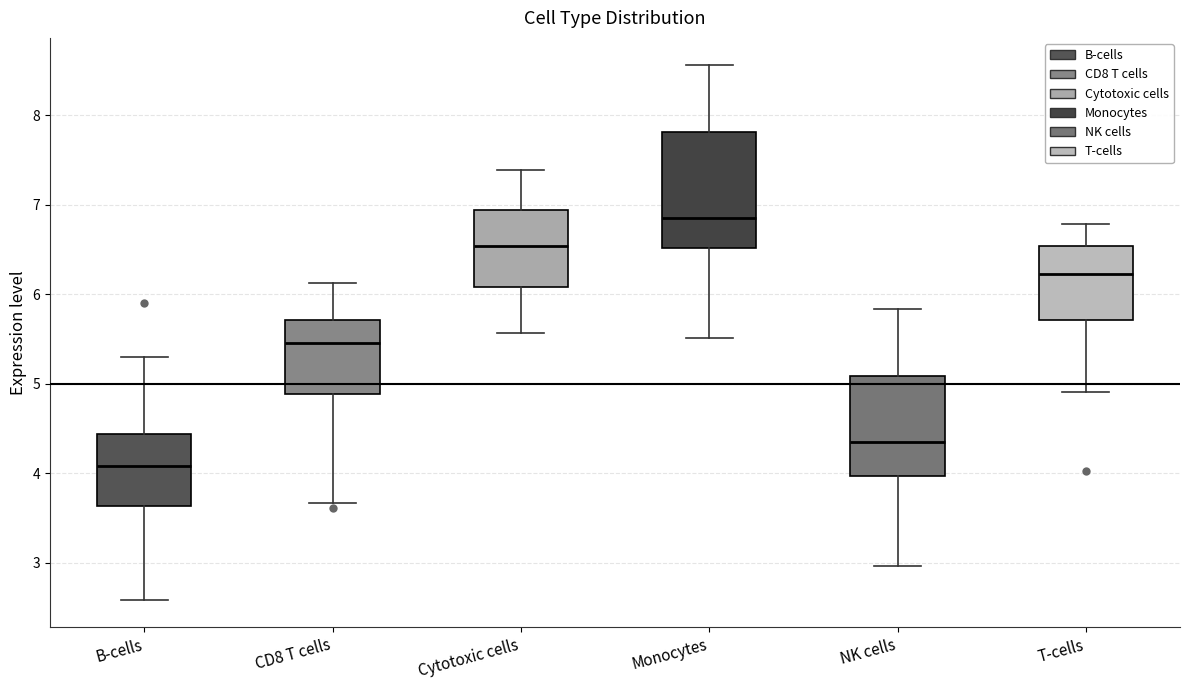

Where does the upper whisker of the box for Cytotoxic cells end on the y-axis? The values are not printed on the chart, so give them approximately, as read against the axis.

7.4